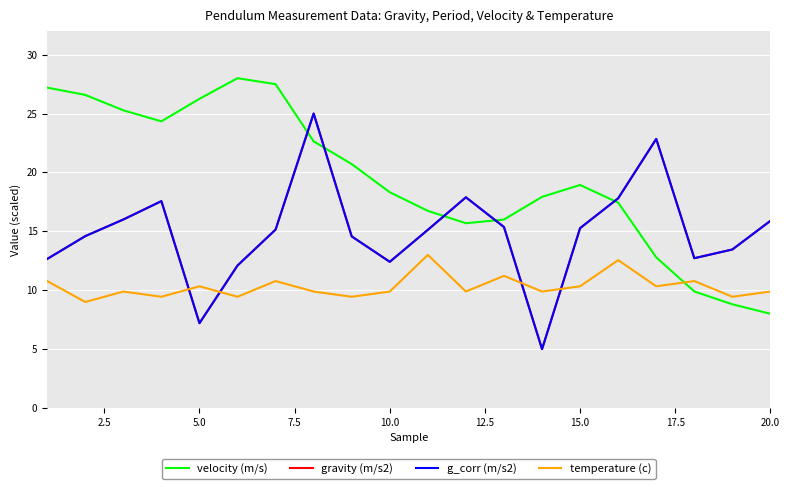

What is the greatest value displayed?

28.0